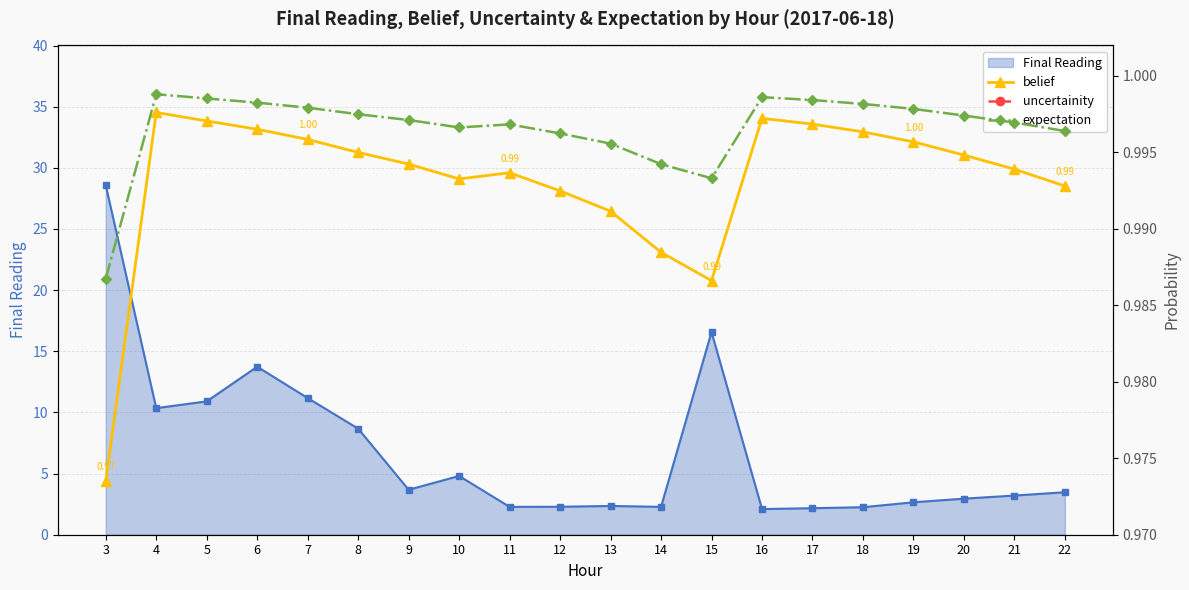

At how many categories does at least one series exceed 0?

20